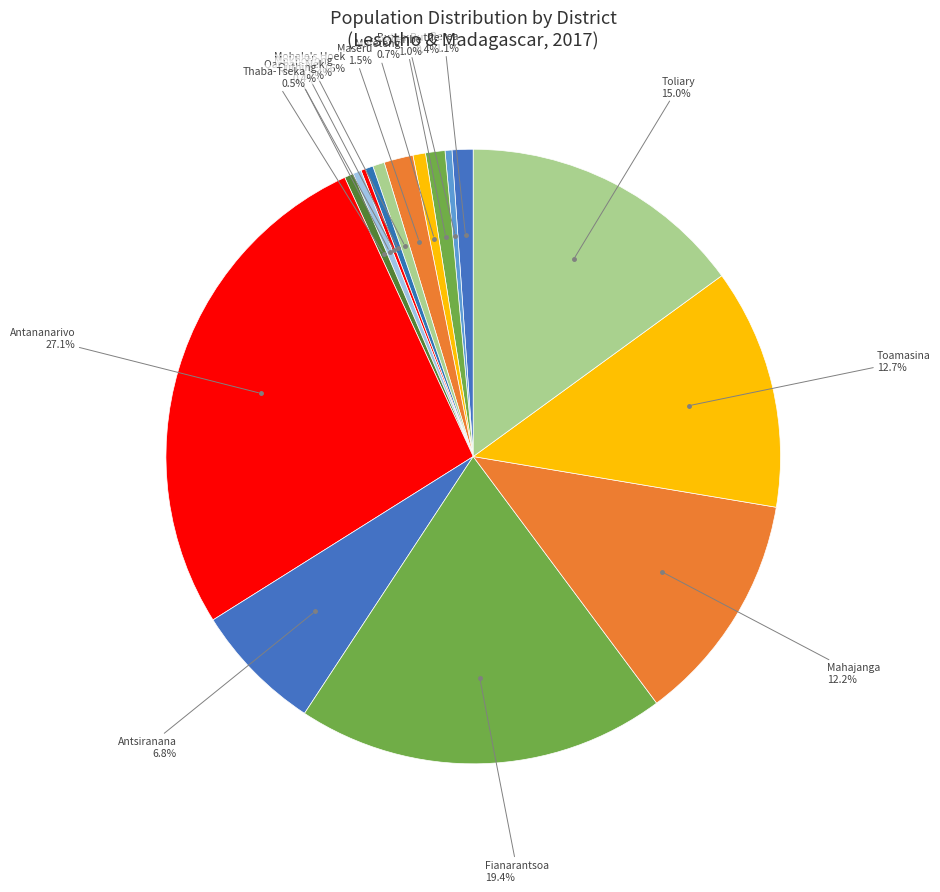

Rank the categories by value from highest to lowest.

Antananarivo, Fianarantsoa, Toliary, Toamasina, Mahajanga, Antsiranana, Maseru, Berea, Leribe, Mafeteng, Mohale's Hoek, Thaba-Tseka, Quthing, Mokhotlong, Butha-Buthe, Qacha's Nek